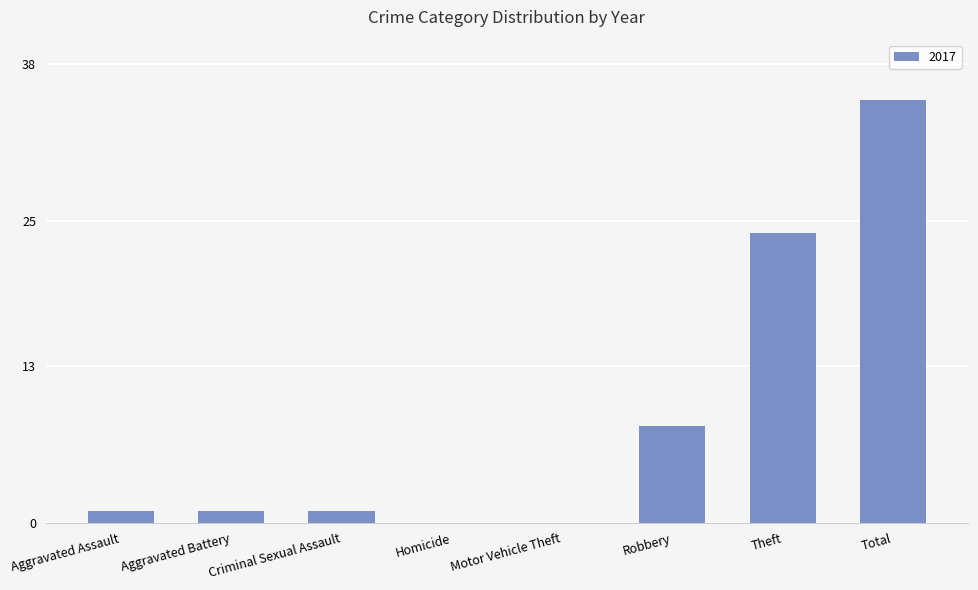

At which label is the value closest to 17?

Theft